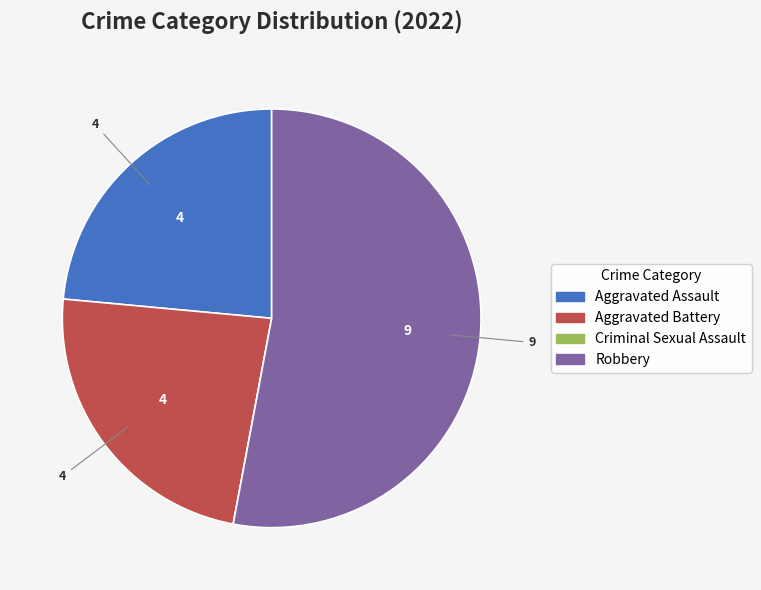

Is the sum of Robbery and Aggravated Assault greater than half?

Yes